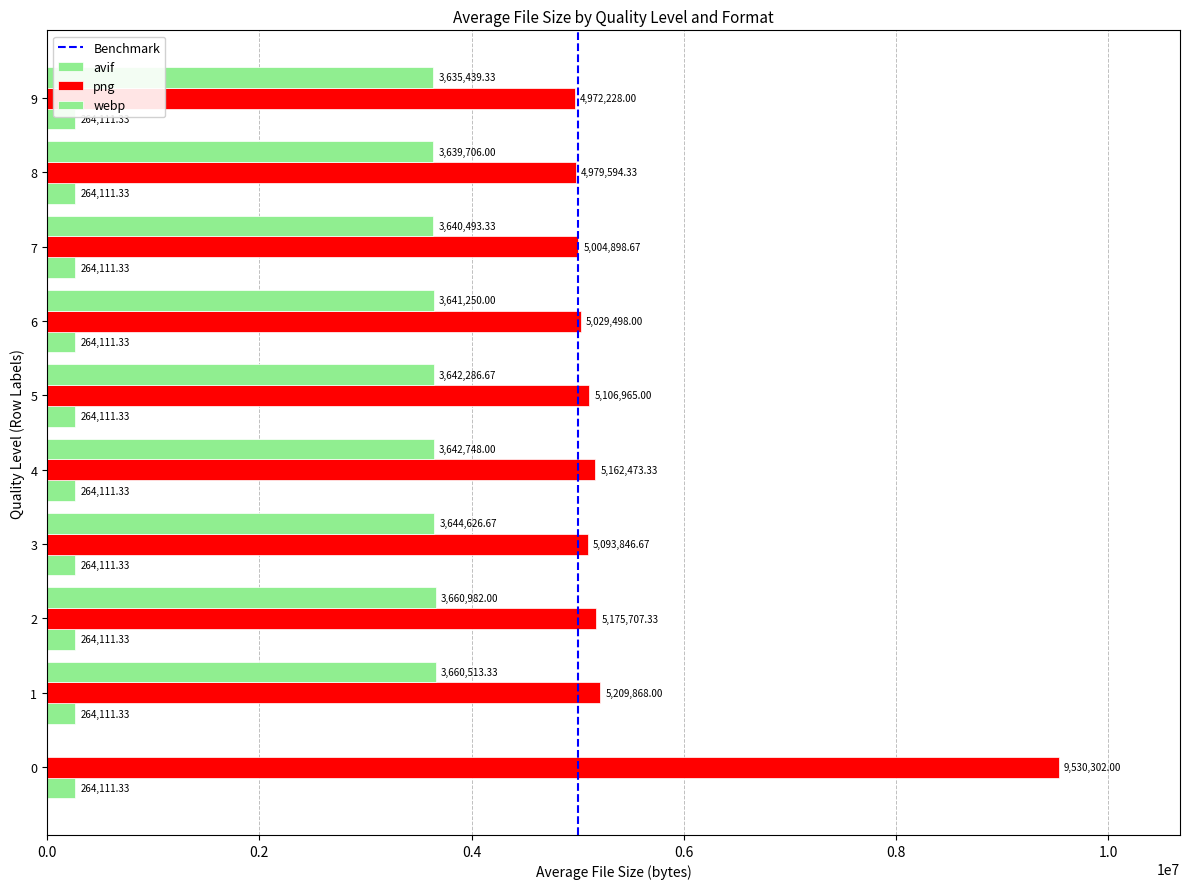

How many categories are shown in the chart?

10